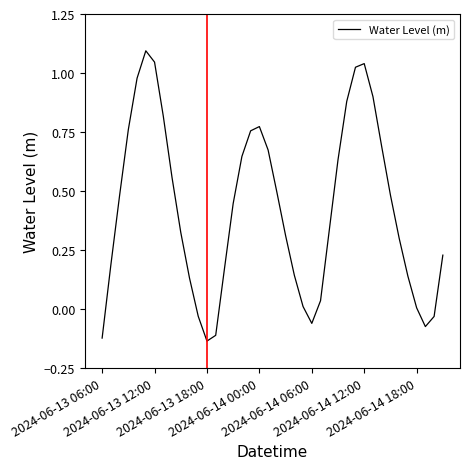

What is the greatest value displayed?

1.1